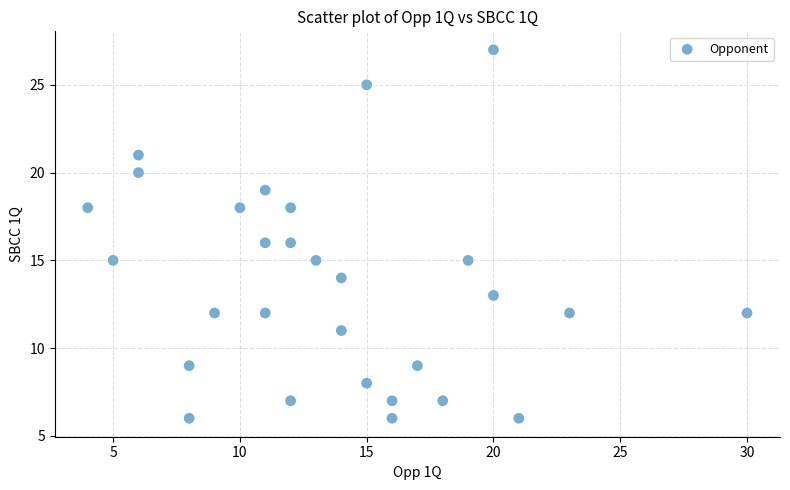

What is the range of Y values (max minus min)?

21